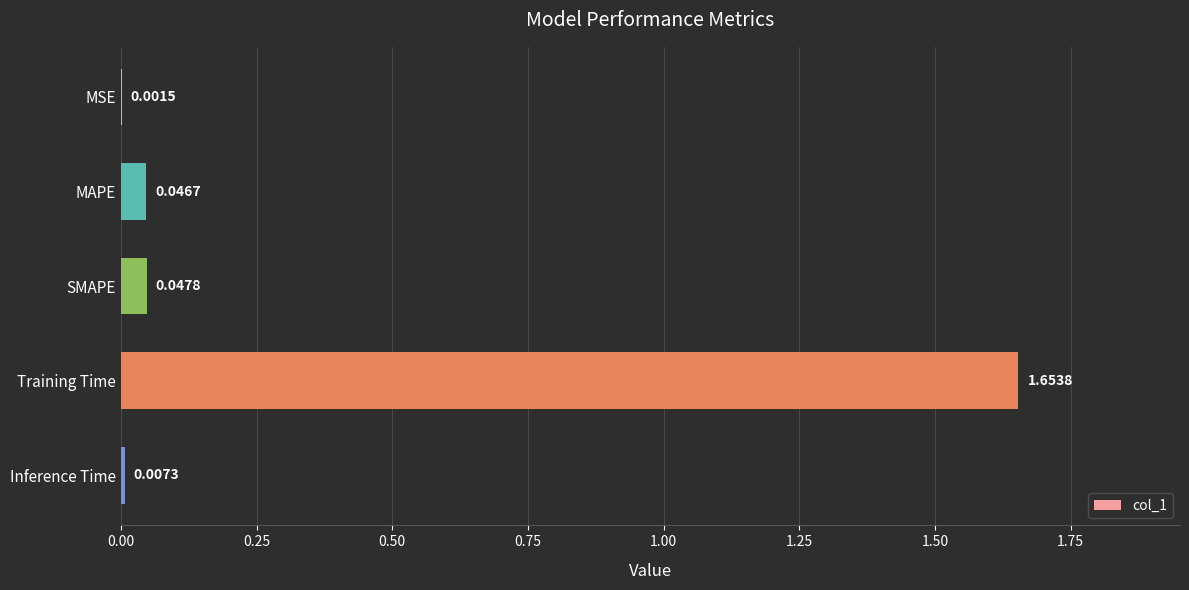

Are the bars horizontal?

Yes